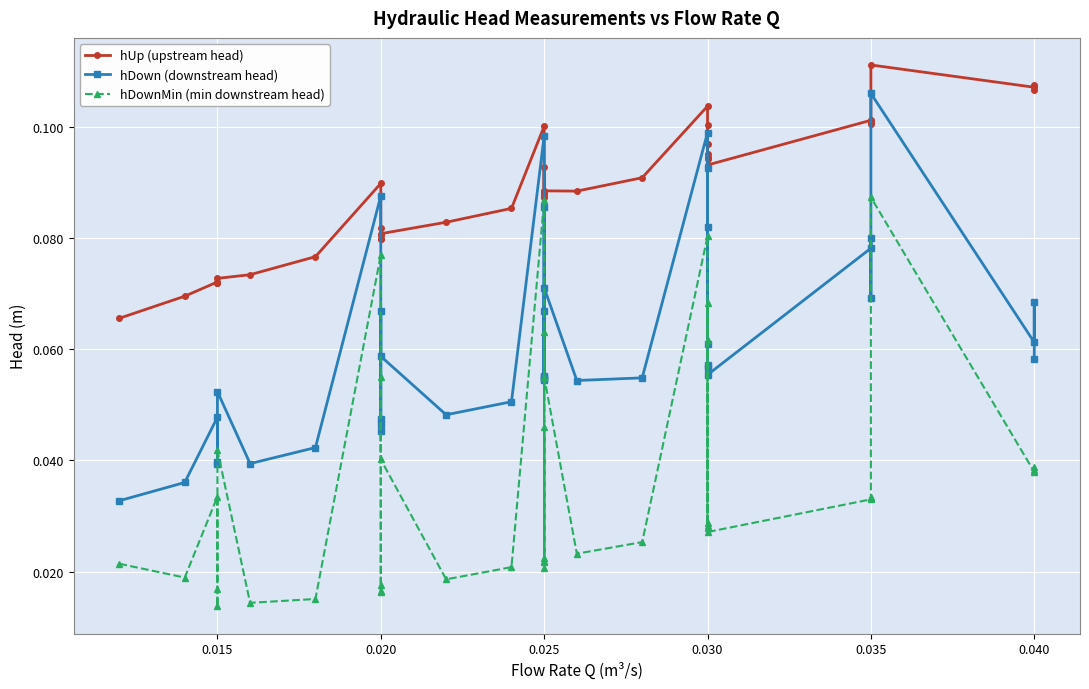

Reading left to right, list all the values displayed in this chart.

hUp (upstream head): 0.1	0.1	0.1	0.1	0.1	0.1	0.1	0.1	0.1	0.1	0.1	0.1	0.1	0.1	0.1	0.1	0.1	0.1	0.1	0.1	0.1	0.1	0.1	0.1	0.1	0.1	0.1	0.1	0.1	0.1	0.1	0.1	0.1	0.1	0.1	0.1	0.1	0.1	0.1	0.1
hDown (downstream head): 0.0	0.0	0.0	0.0	0.0	0.1	0.0	0.0	0.1	0.0	0.0	0.0	0.1	0.1	0.0	0.1	0.1	0.1	0.1	0.1	0.1	0.1	0.1	0.1	0.1	0.1	0.1	0.1	0.1	0.1	0.1	0.1	0.1	0.1	0.1	0.1	0.1	0.1	0.1	0.1
hDownMin (min downstream head): 0.0	0.0	0.0	0.0	0.0	0.0	0.0	0.0	0.1	0.0	0.0	0.0	0.1	0.0	0.0	0.0	0.1	0.0	0.0	0.0	0.1	0.0	0.0	0.1	0.0	0.0	0.1	0.1	0.0	0.1	0.0	0.0	0.0	0.0	0.0	0.0	0.1	0.0	0.0	0.0